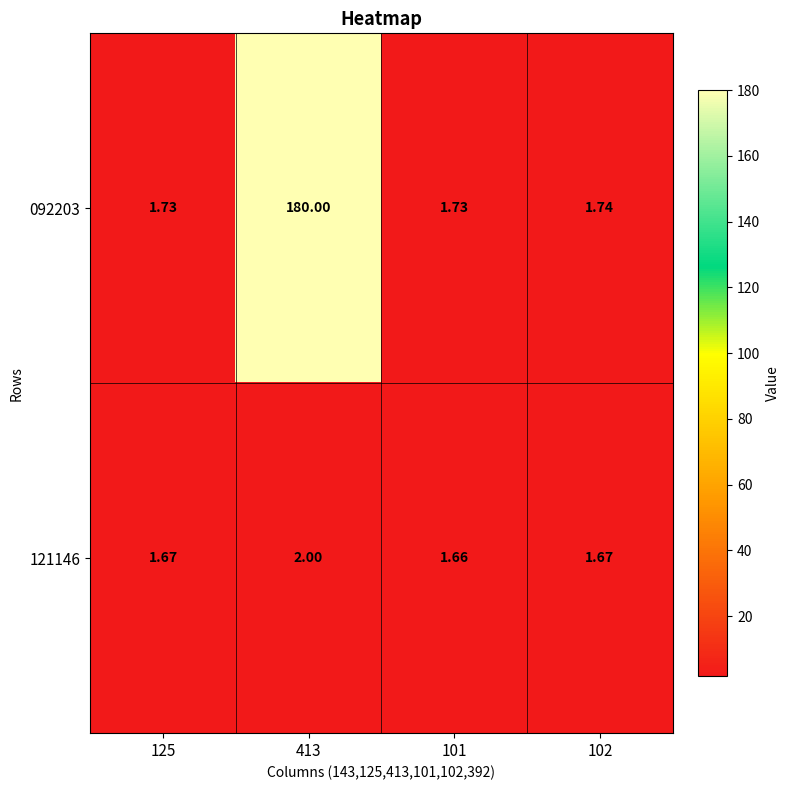

Which series has the widest spread of values?

092203